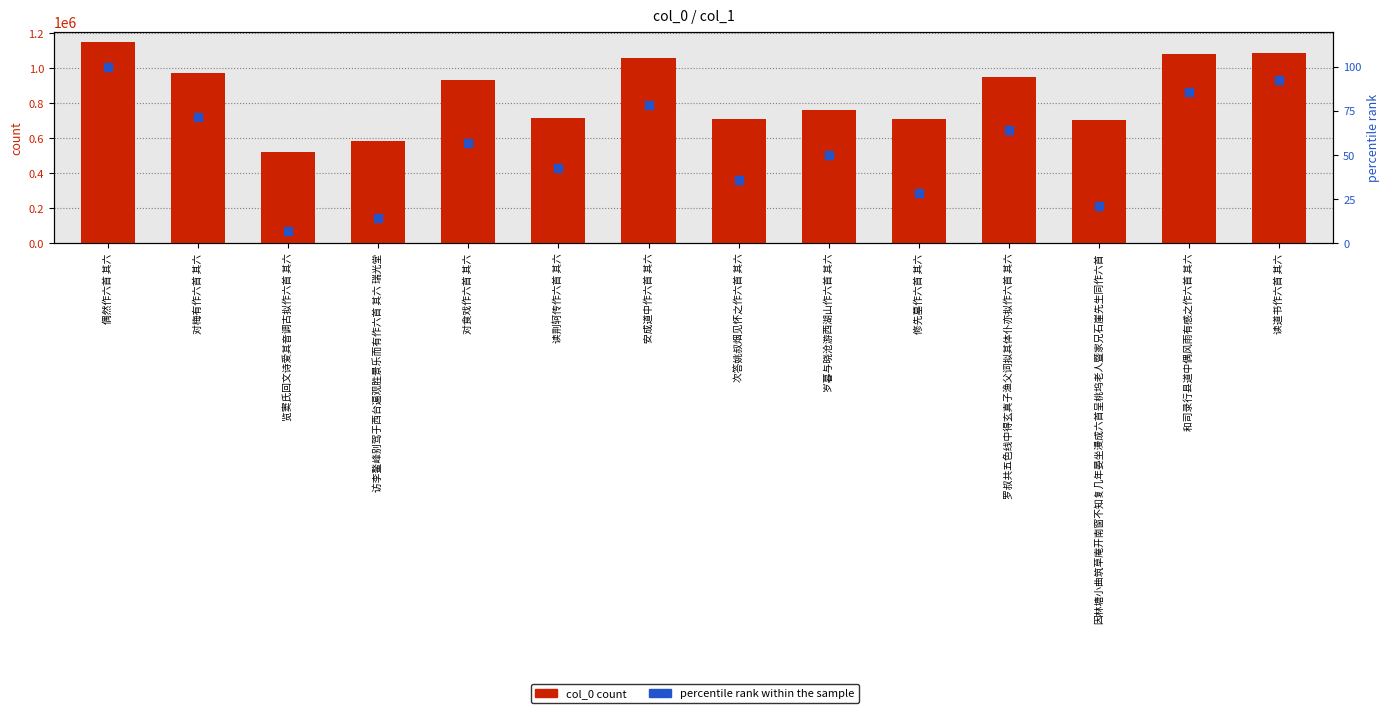

At which category is the sum across all series the highest?

偶然作六首 其六